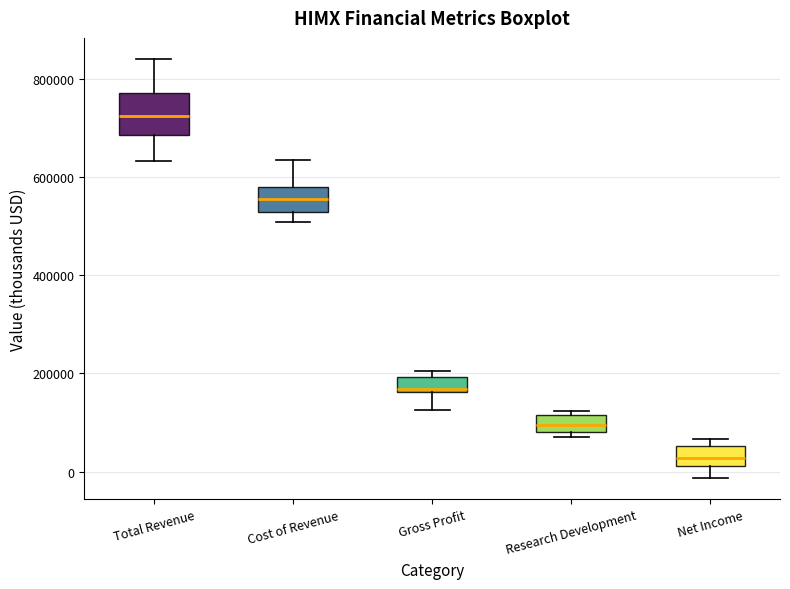

Which box is the tallest, from its lower edge to its upper edge?

Total Revenue